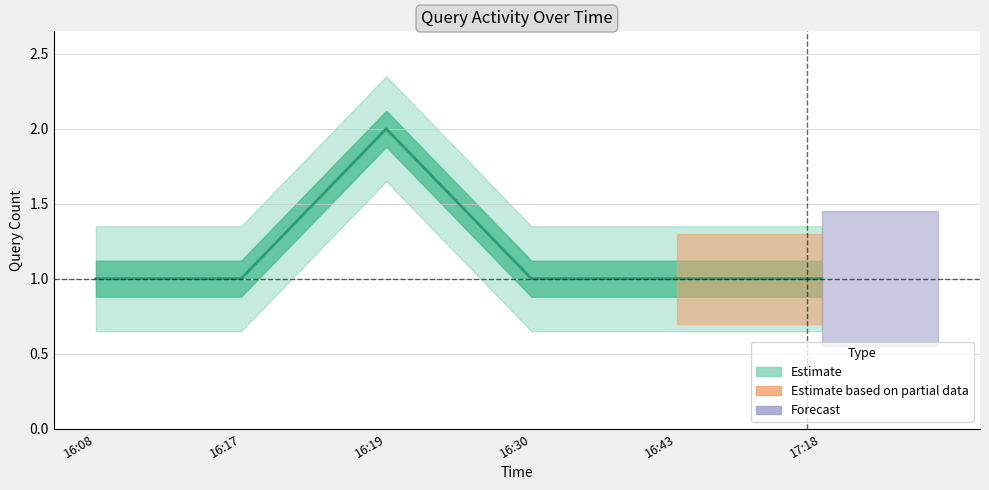

List the labels in order of value, smallest first.

16:08, 16:17, 16:30, 16:43, 17:18, 16:19